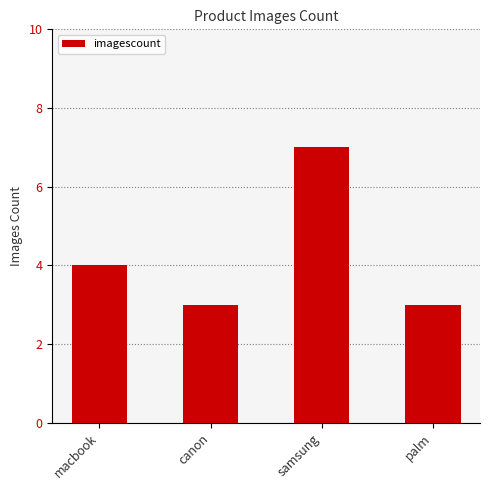

Reading left to right, transcribe all the data shown in this chart.

macbook=4	canon=3	samsung=7	palm=3